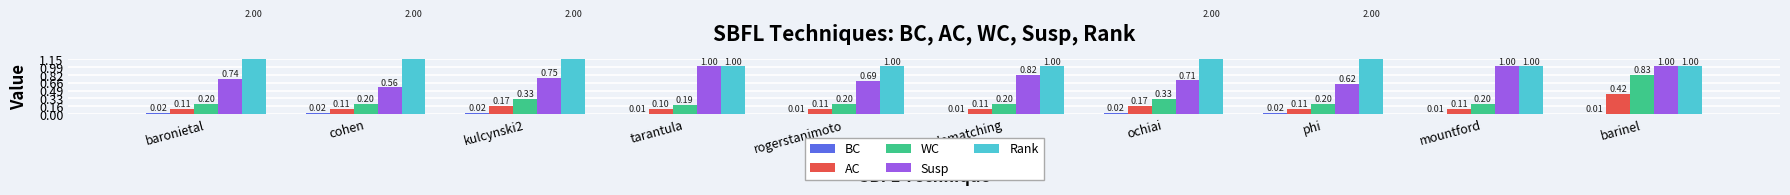

Which category has the highest value in the AC series?

barinel